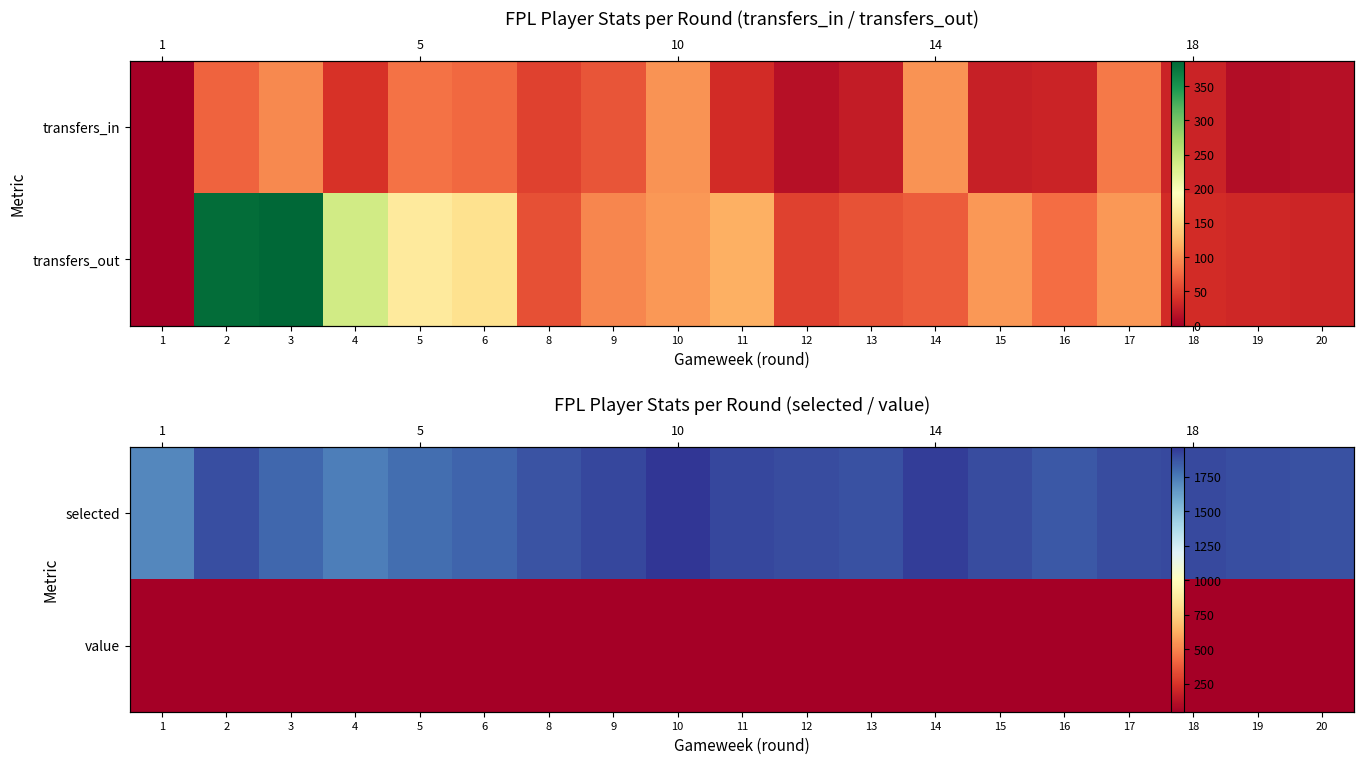

At which category does the chart reach its minimum across all series?

14